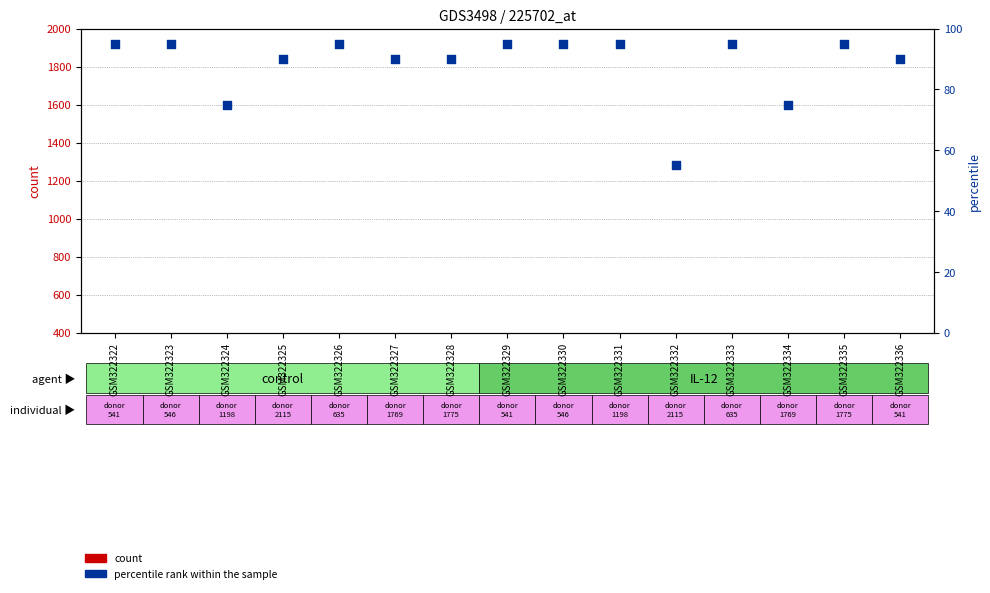

Which series contains the highest Y value?

count